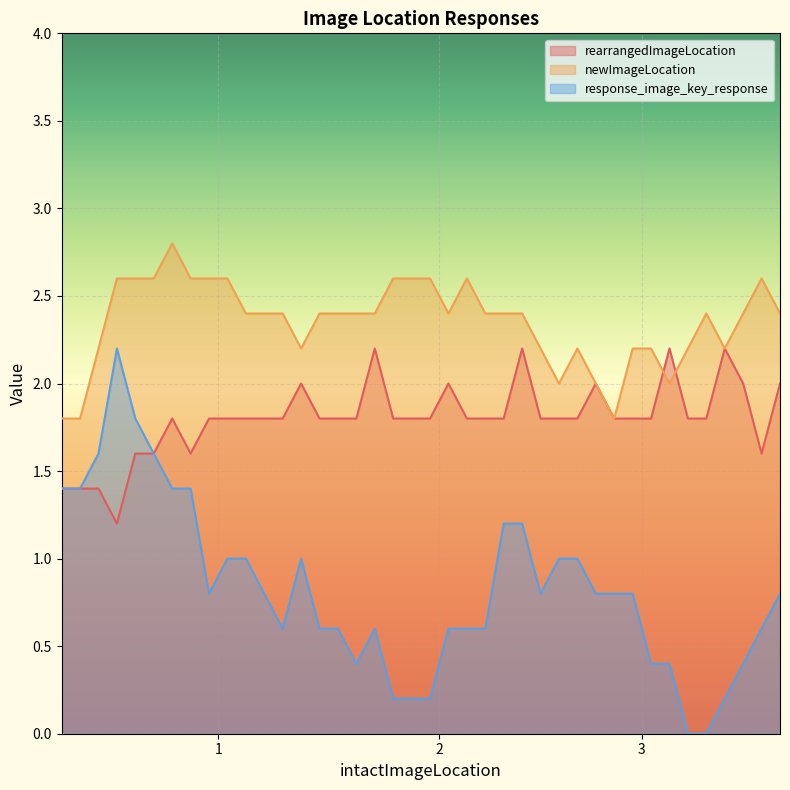

True or false: response_image_key_response and newImageLocation intersect in this chart.

False